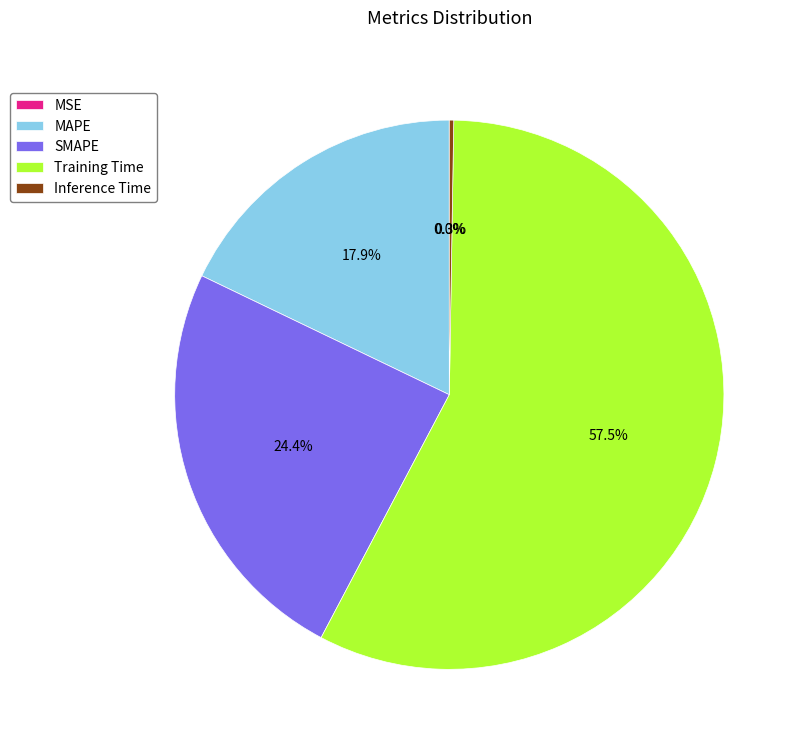

Which category accounts for the majority?

Training Time